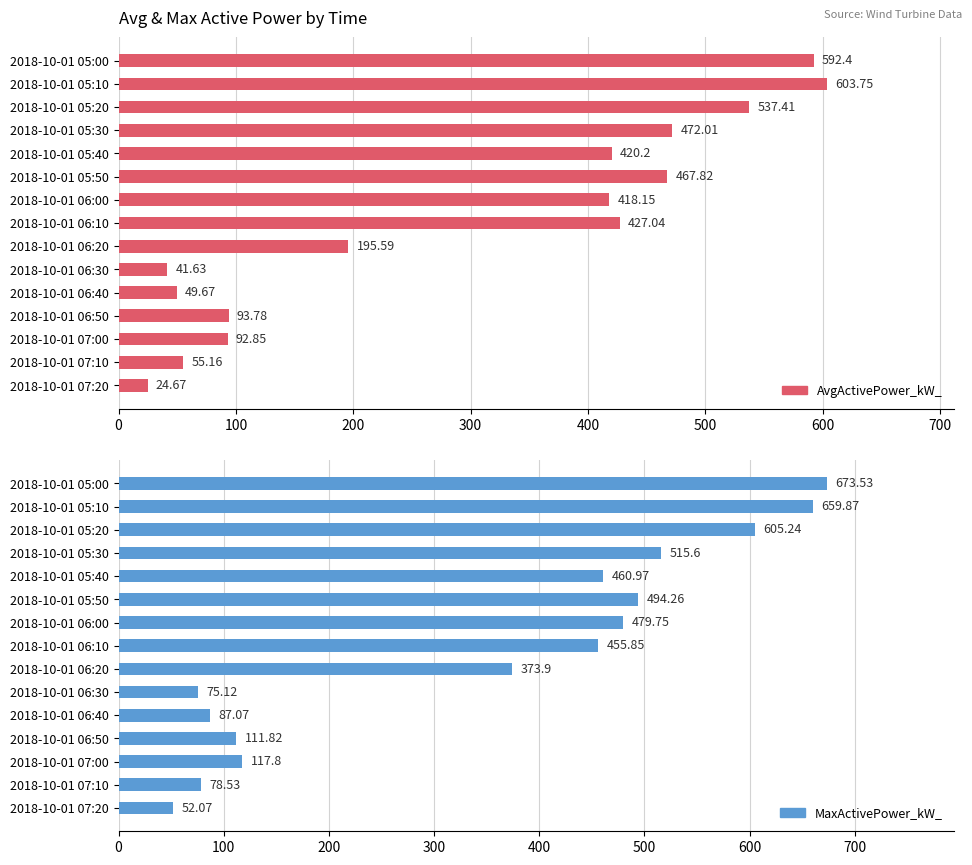

What is the minimum value for MaxActivePower_kW_?

52.1